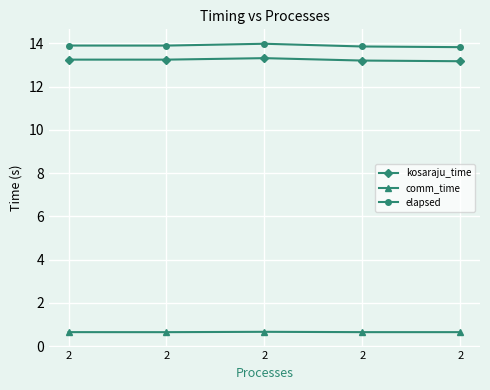

At which category does comm_time reach its first local peak?

2